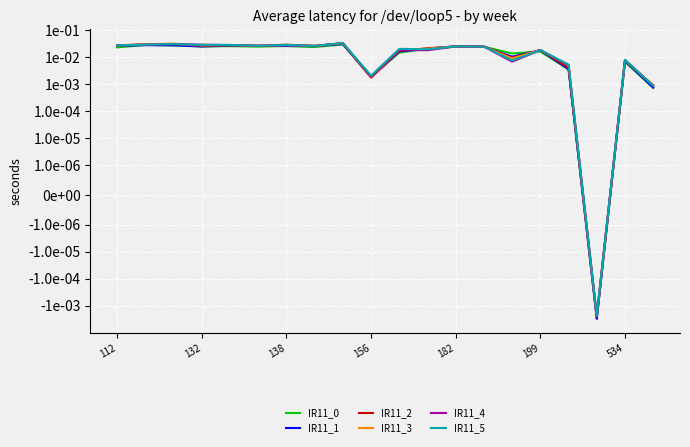

How many lines are shown in the chart?

6